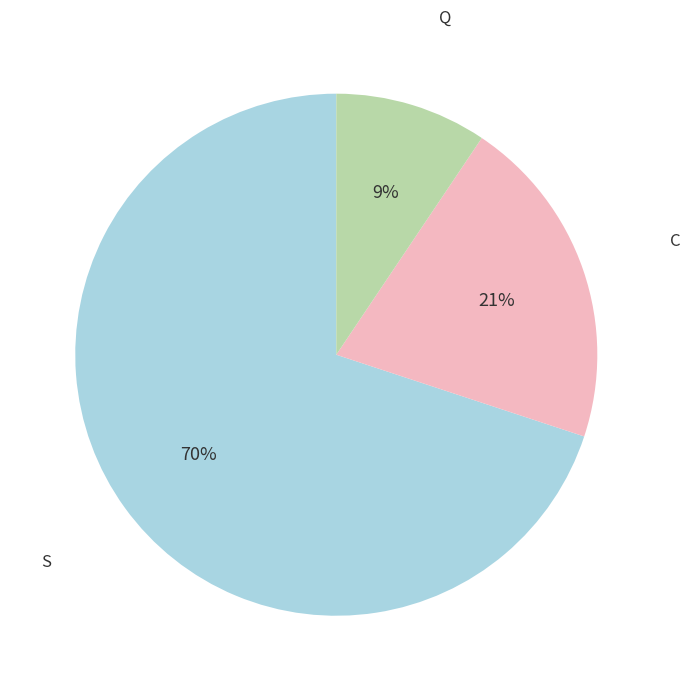

Is it true that Q is 1% of the pie?

False